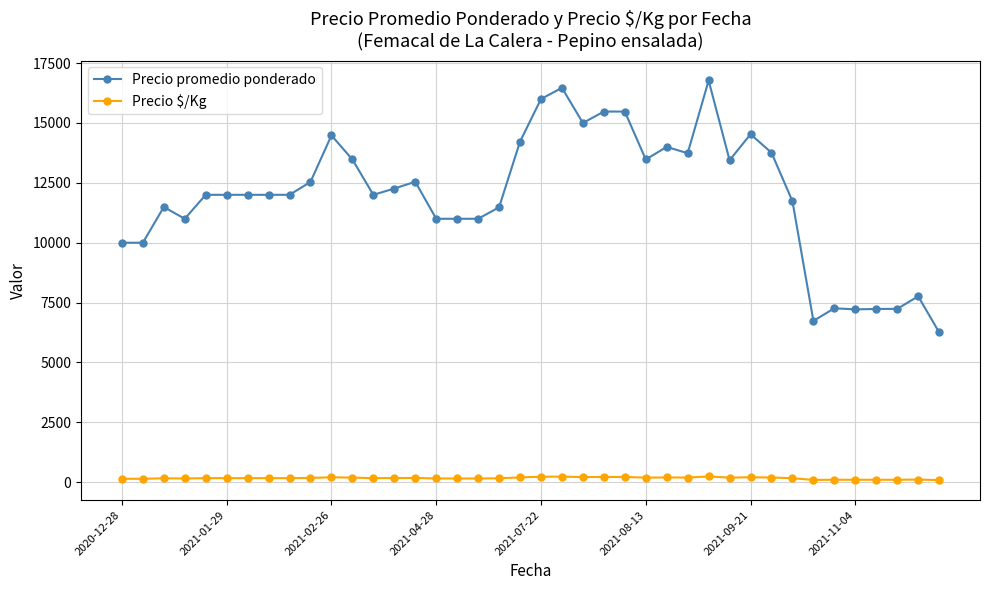

Which series has the largest range (max minus min)?

Precio promedio ponderado